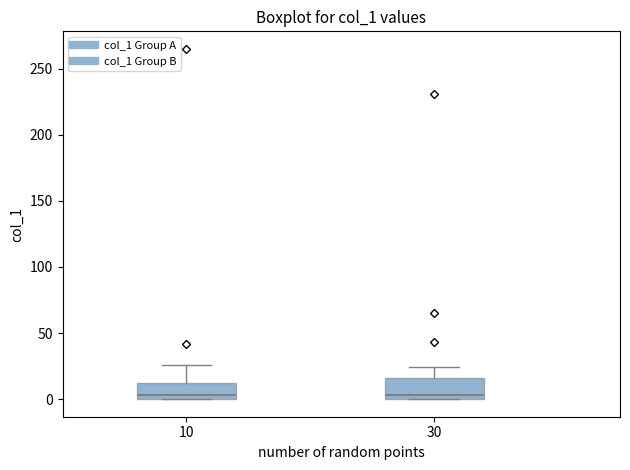

Reading left to right, transcribe this box plot: for each box, give where its median line is, the range the box spans, and where its two whiskers end, as read against the y-axis. The values are not printed on the chart, so give them approximately, as read against the axis.

10: median 5, box 0 to 10, whiskers 0 to 25
30: median 5, box 0 to 15, whiskers 0 to 25